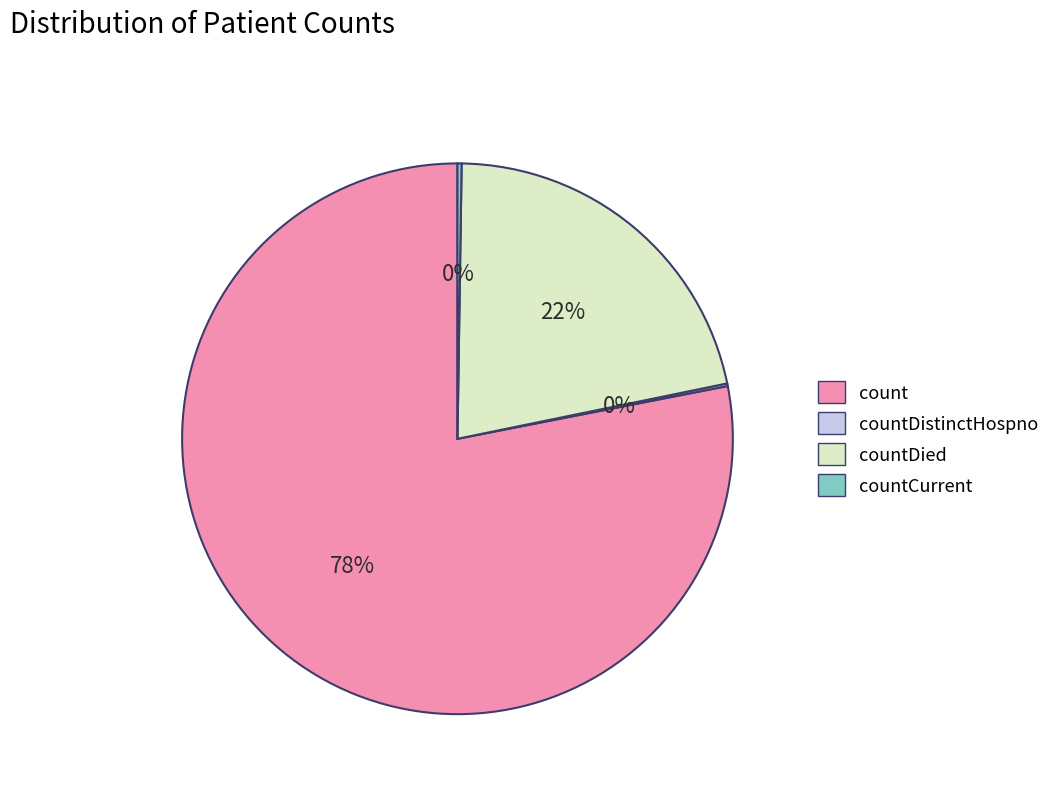

Is there a majority slice in this chart?

Yes